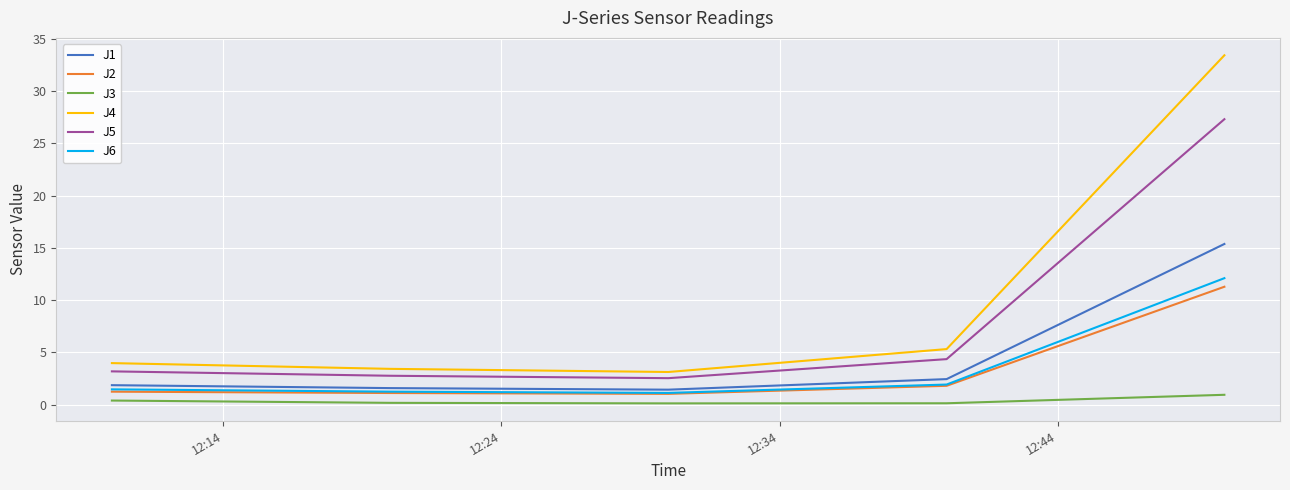

In J6, how many points are lower than both neighbors (excluding endpoints)?

1